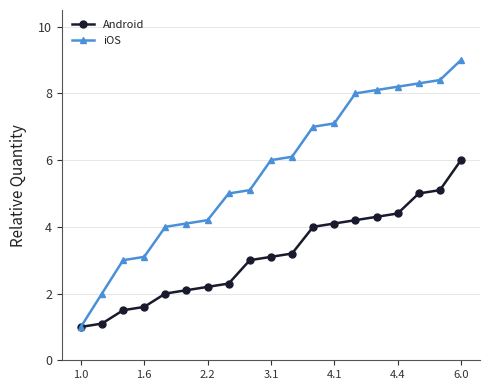

What is the value of the iOS point at the 2nd from the left?

2.0